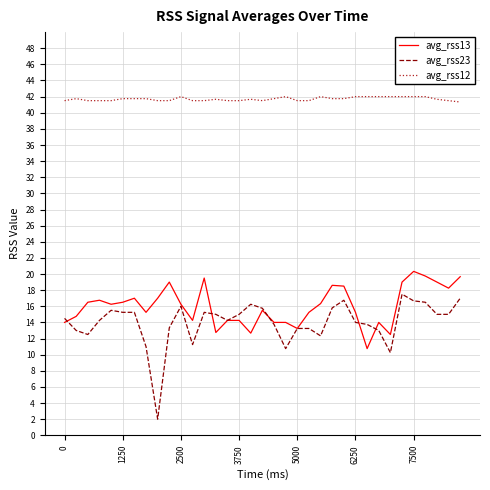

True or false: avg_rss13 and avg_rss12 intersect in this chart.

False